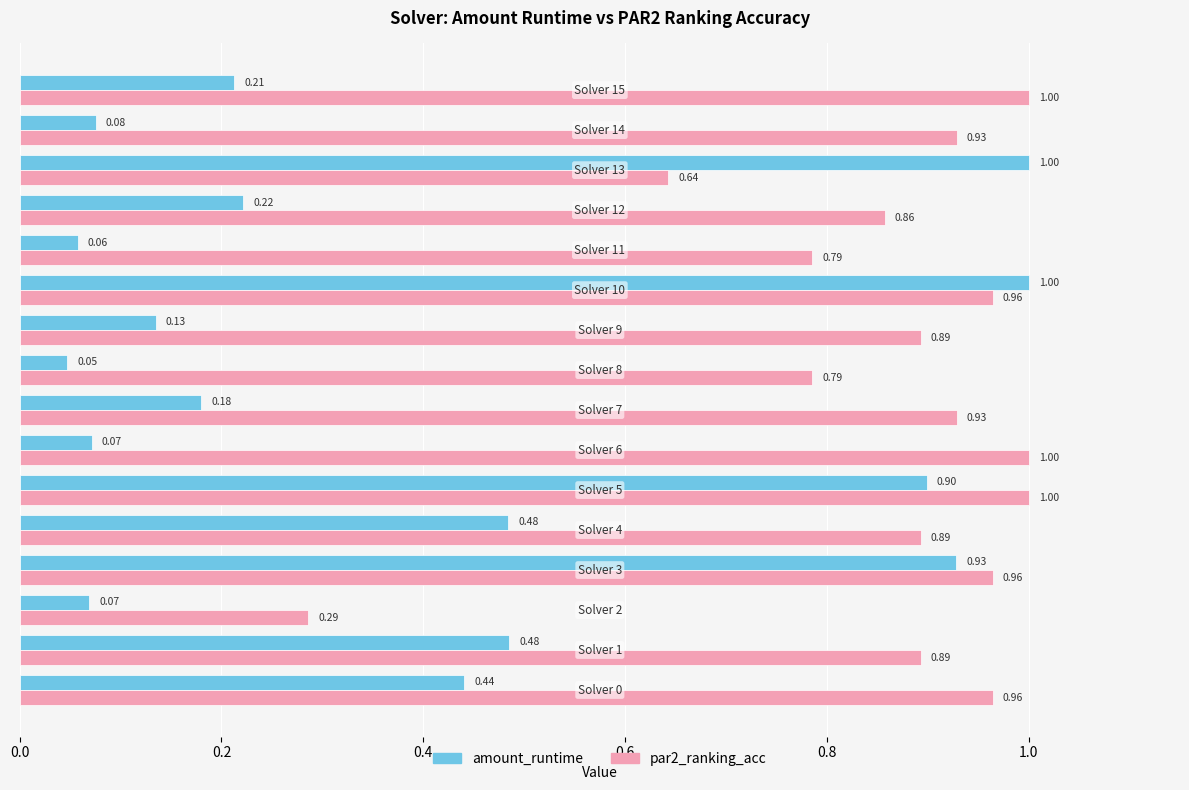

What is the sum of all amount_runtime values?

6.3